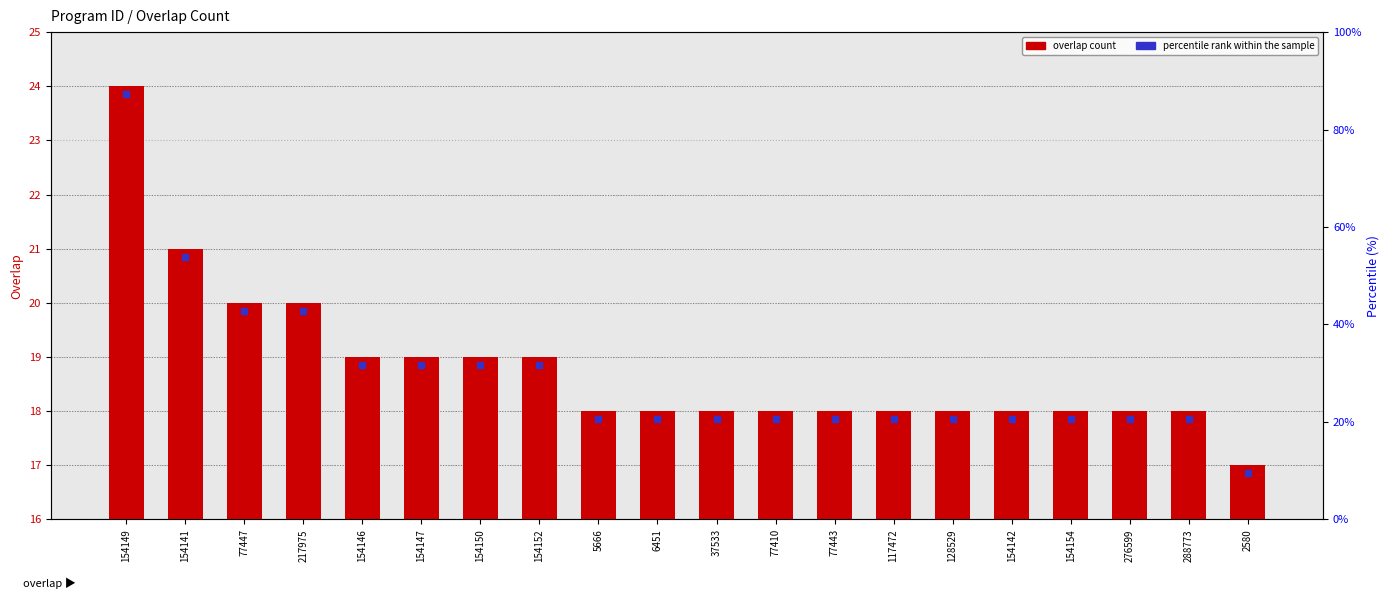

List the labels in order of value, largest first.

154149, 154141, 77447, 217975, 154146, 154147, 154150, 154152, 5666, 6451, 37533, 77410, 77443, 117472, 128529, 154142, 154154, 276599, 288773, 2580